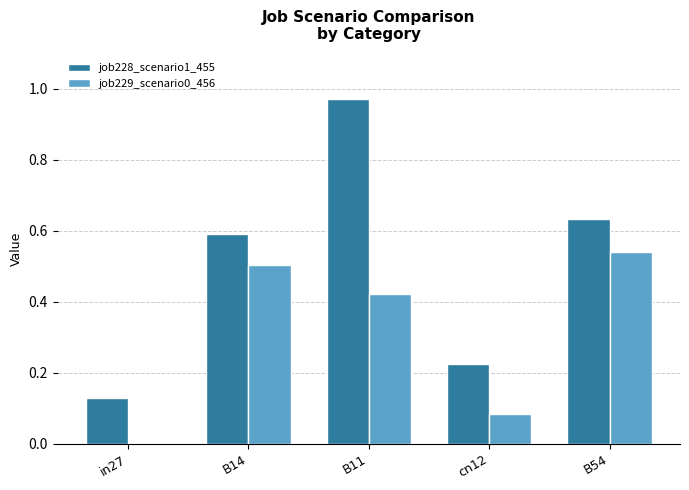

Are the bars grouped side by side (vs. stacked)?

Yes